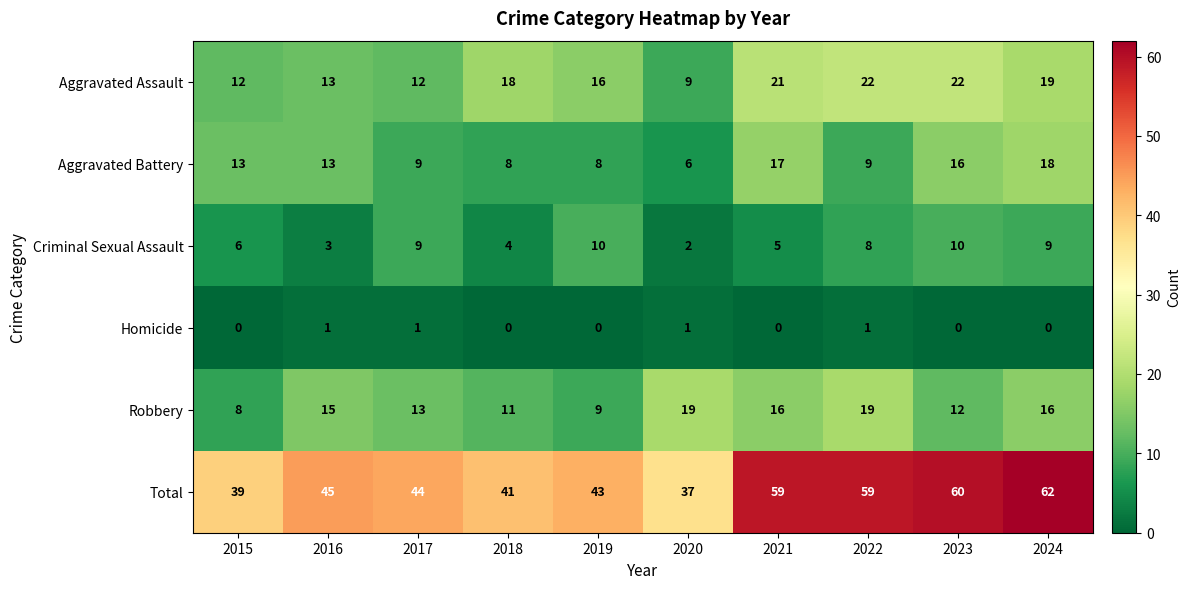

Which series has the largest range (max minus min)?

Total